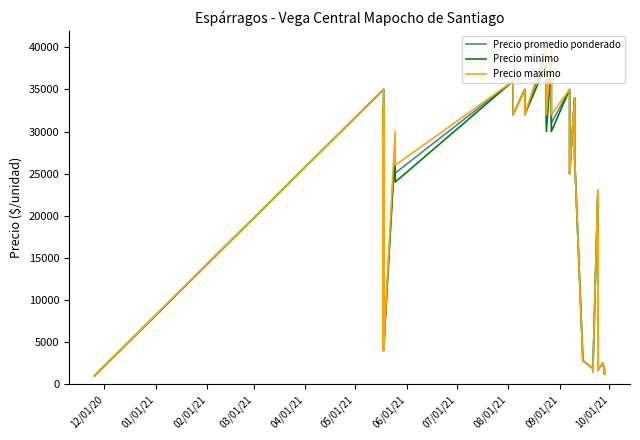

Is this an area chart (filled region under the line)?

No